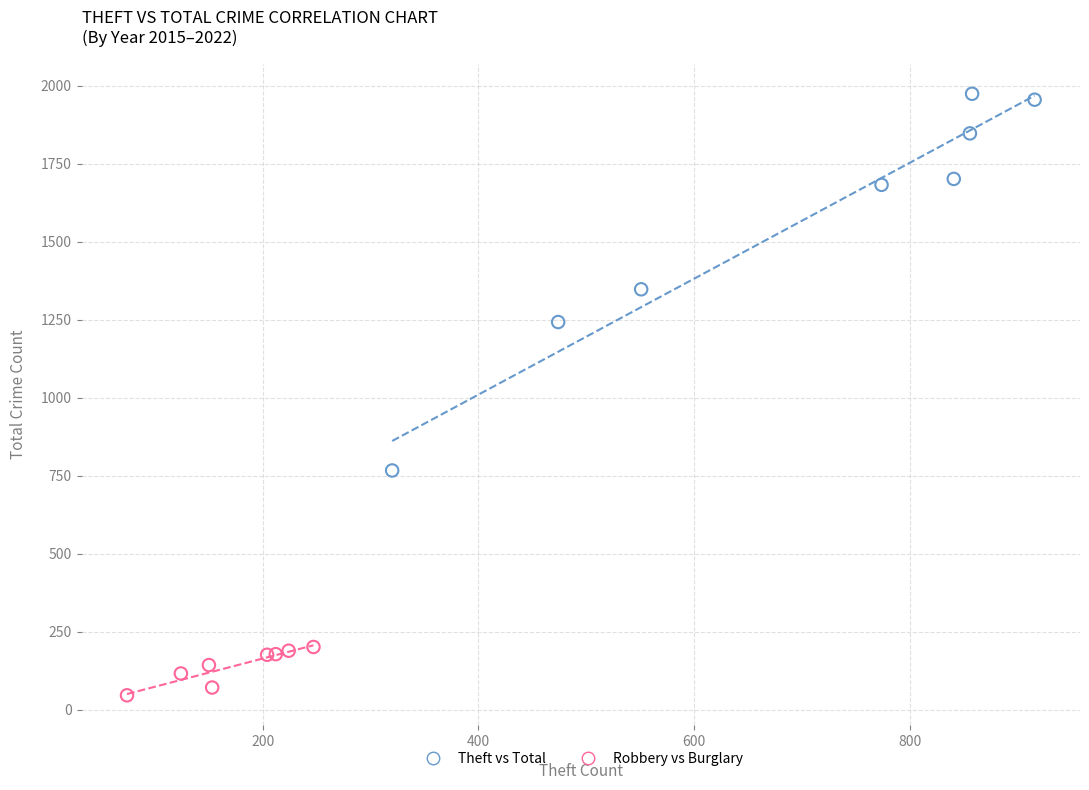

Which series has the widest spread of Y values?

Theft vs Total